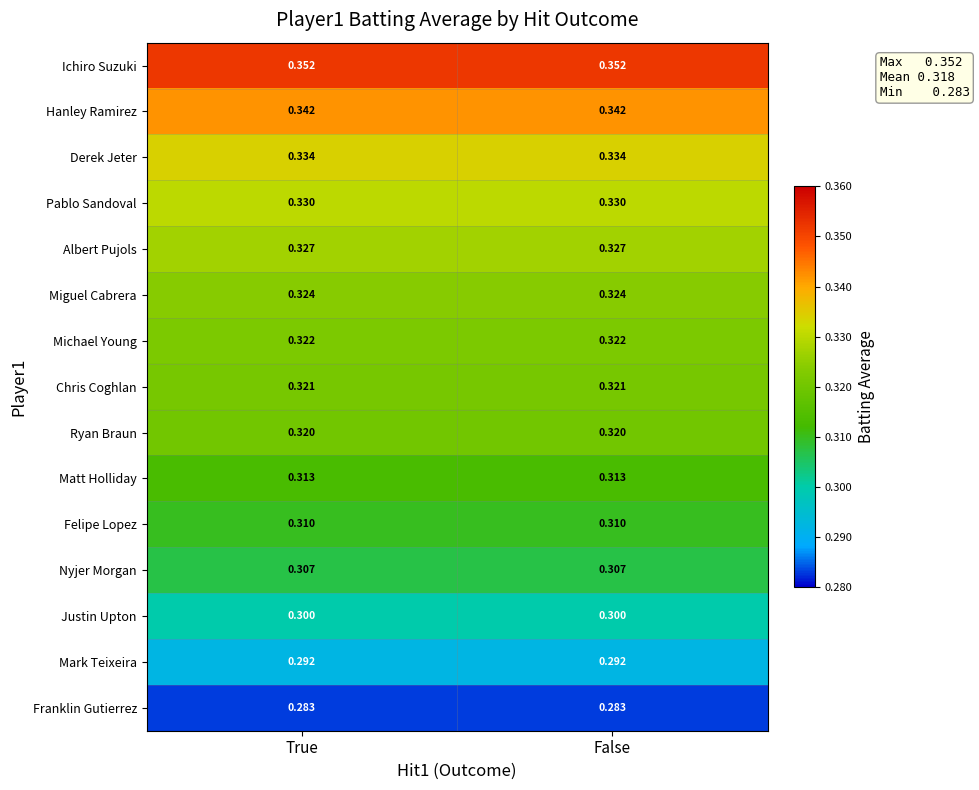

Is the value of Nyjer Morgan at True greater than the value of Derek Jeter at False?

No